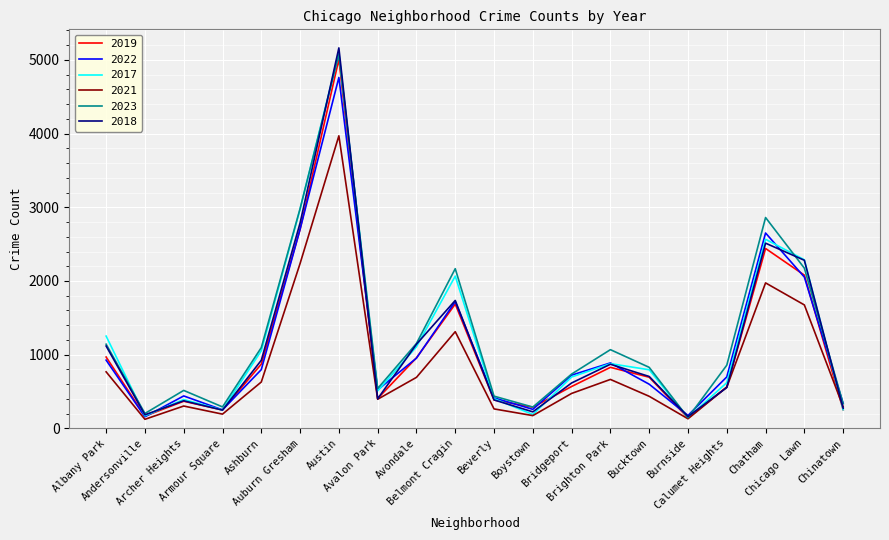

Which series has the largest range (max minus min)?

2018